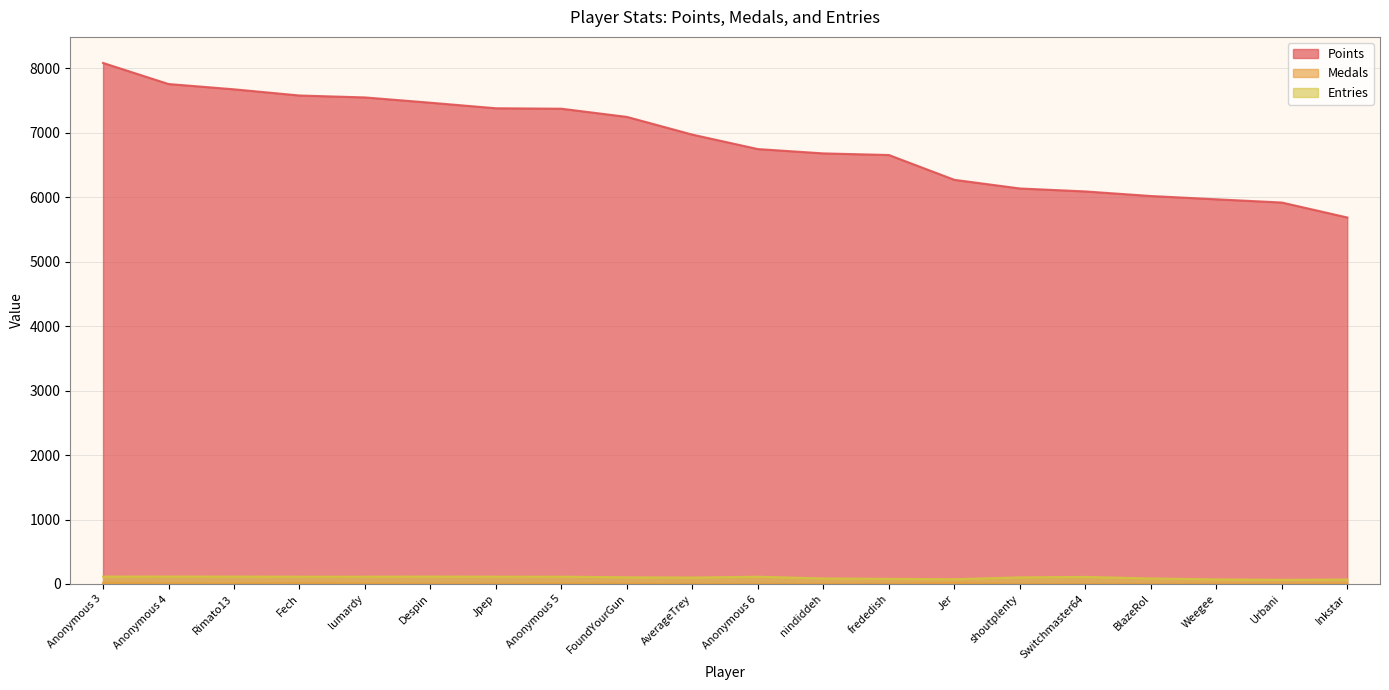

What is the minimum value shown in the chart?

1